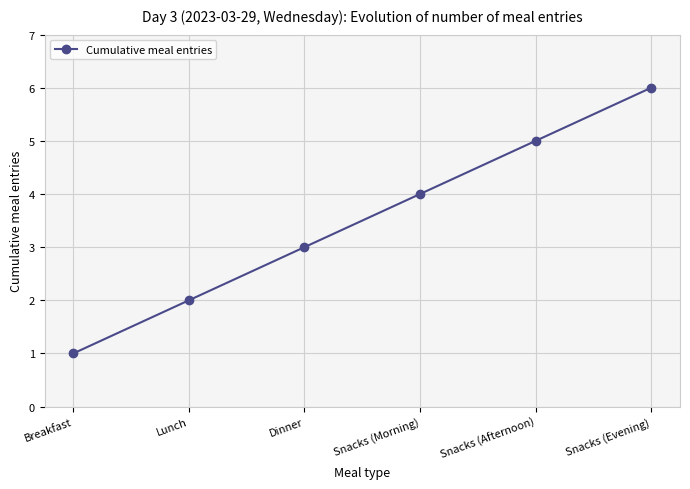

How many data points does each series have?

6